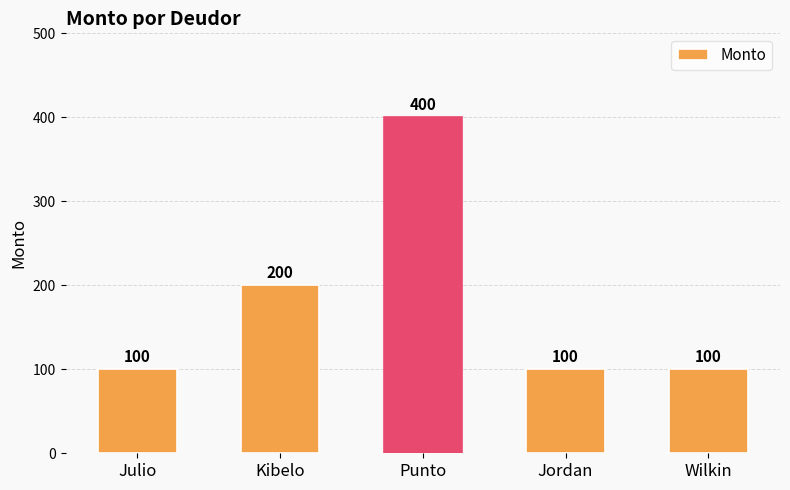

Which label corresponds to the largest value in the chart?

Punto